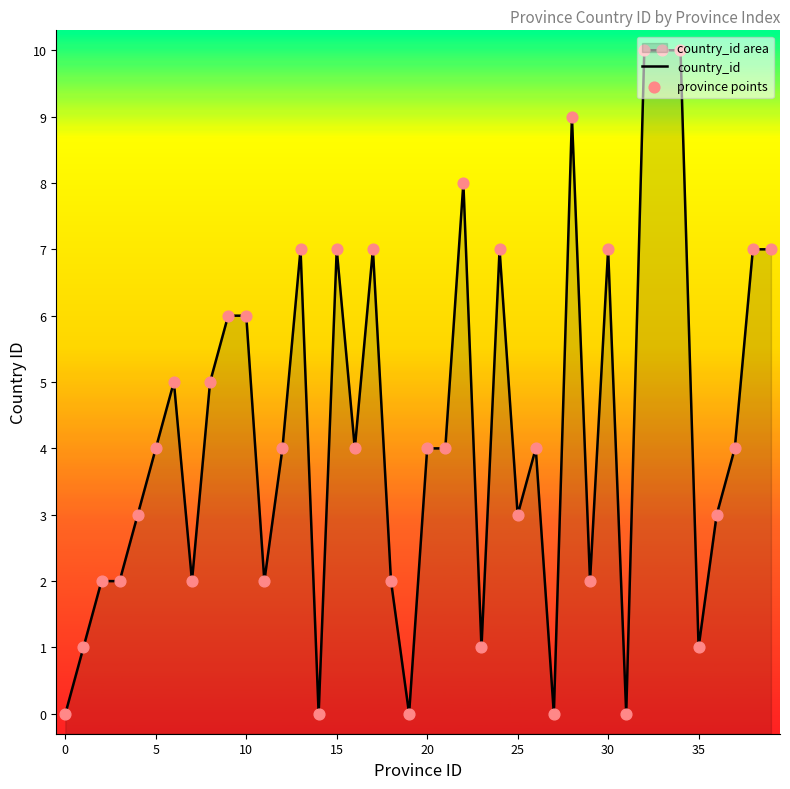

Which series has the largest total across all categories?

country_id